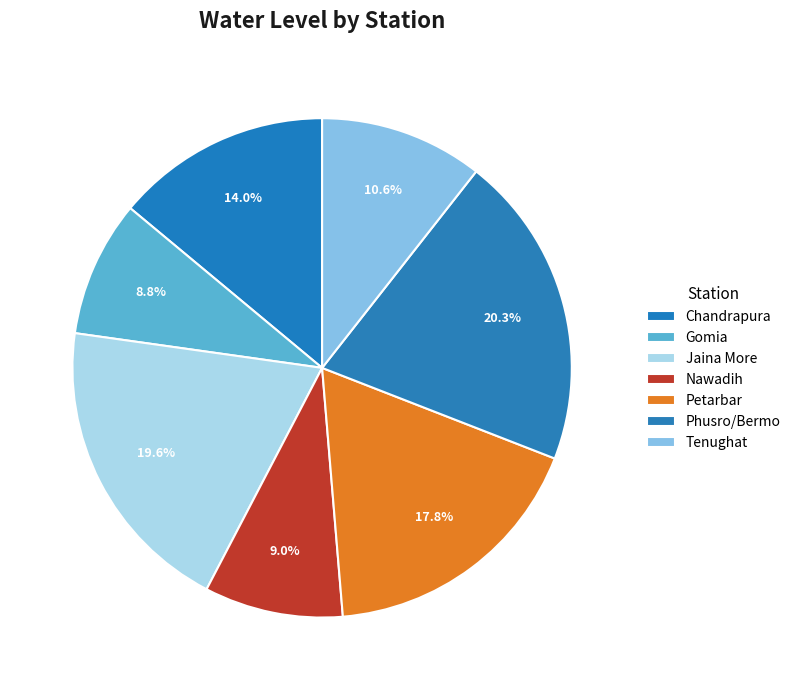

Which category has the biggest portion of the pie?

Phusro/Bermo